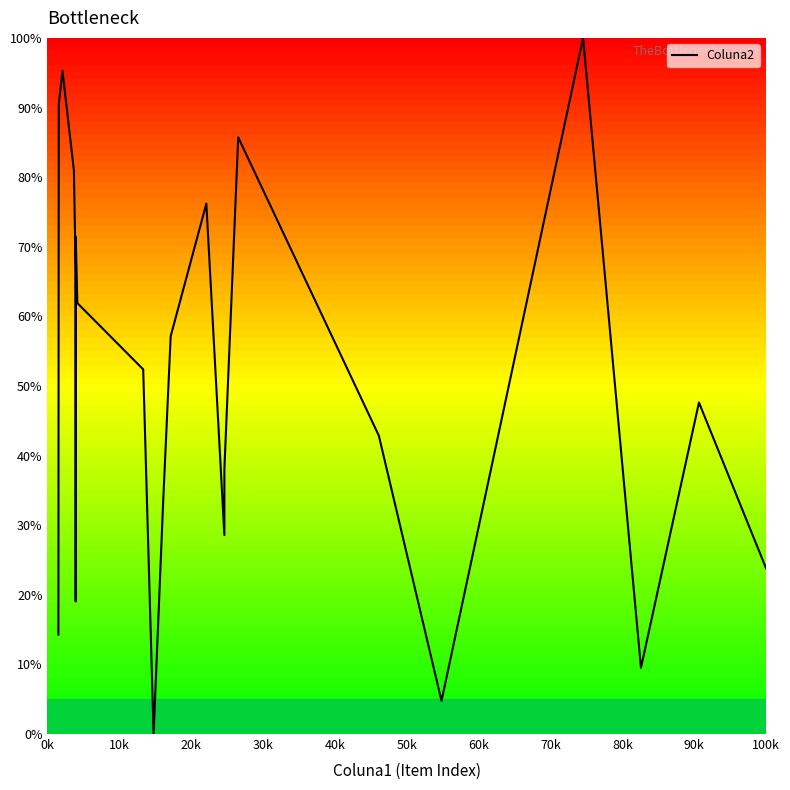

What is the maximum value shown in the chart?

100.0